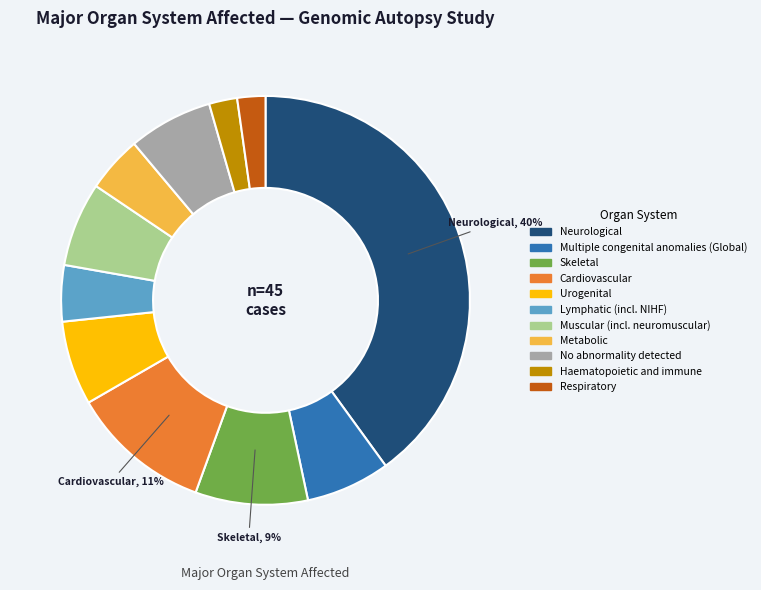

To the nearest percent, what is the combined percentage of Multiple congenital anomalies (Global) and Skeletal?

16%